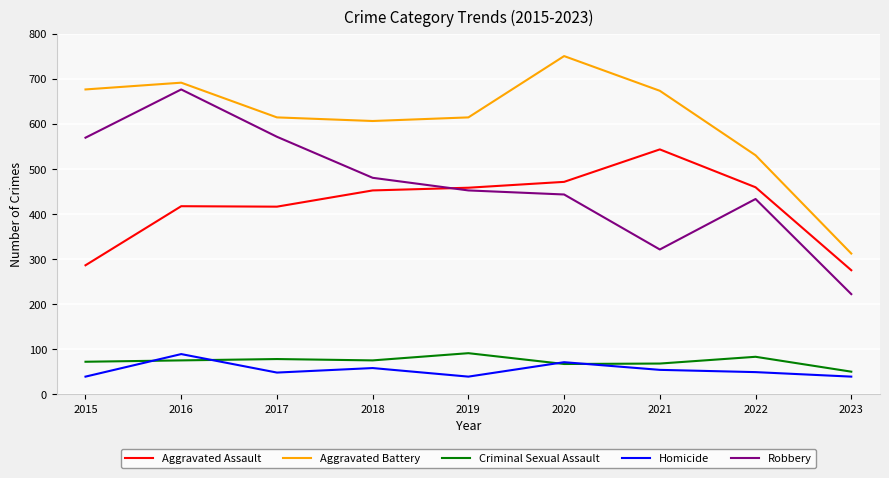

Which series changed the most between 2018 and 2023?

Aggravated Battery